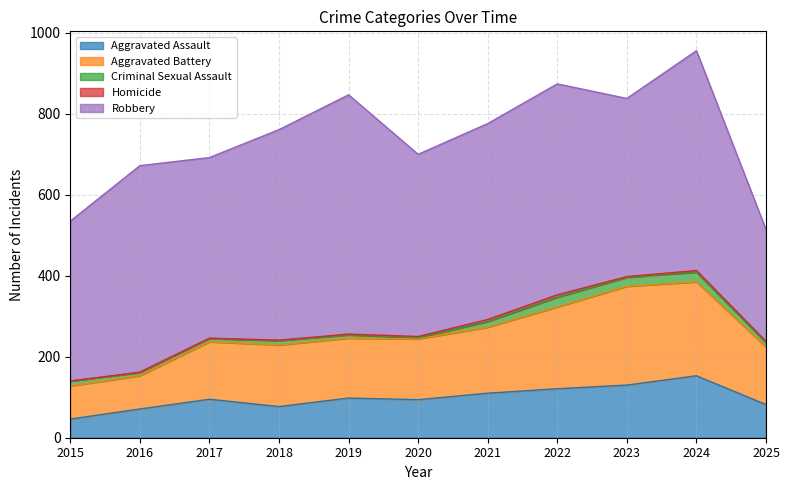

Rank the series at 2019 from highest to lowest value.

Robbery, Aggravated Battery, Aggravated Assault, Criminal Sexual Assault, Homicide